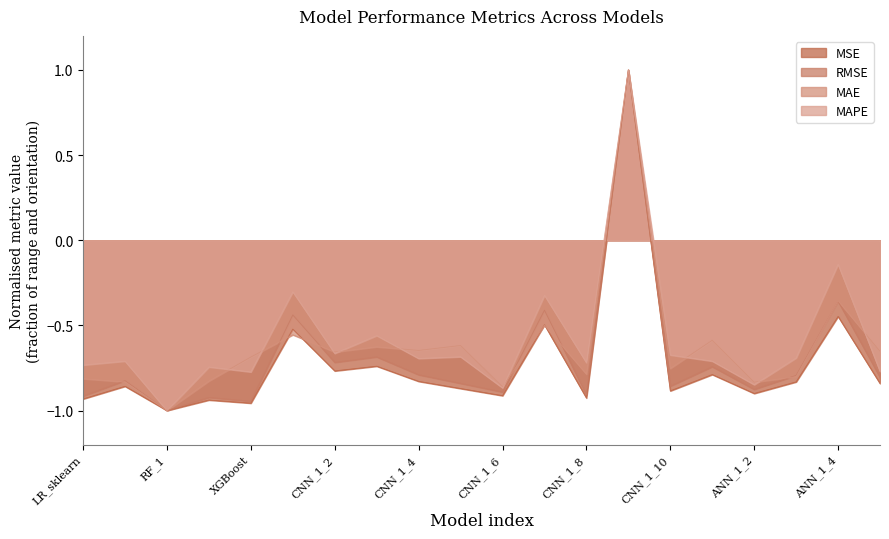

How many data points in RMSE are above 0?

1